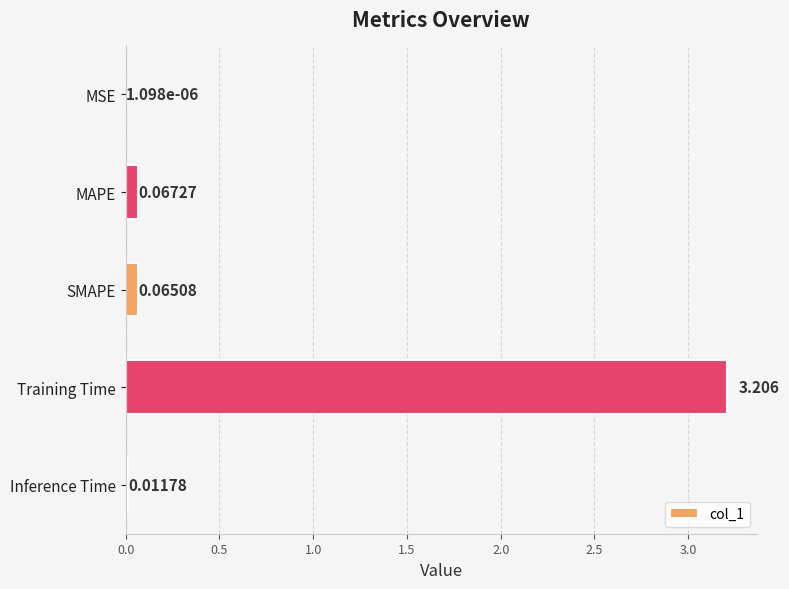

Are the bars horizontal?

Yes